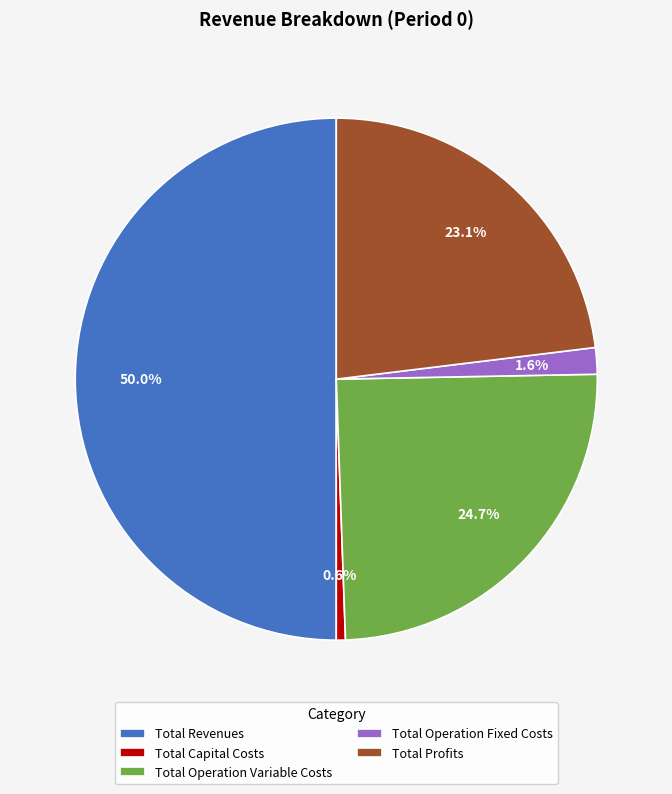

Do Total Operation Fixed Costs and Total Revenues together represent more than half of the pie?

Yes